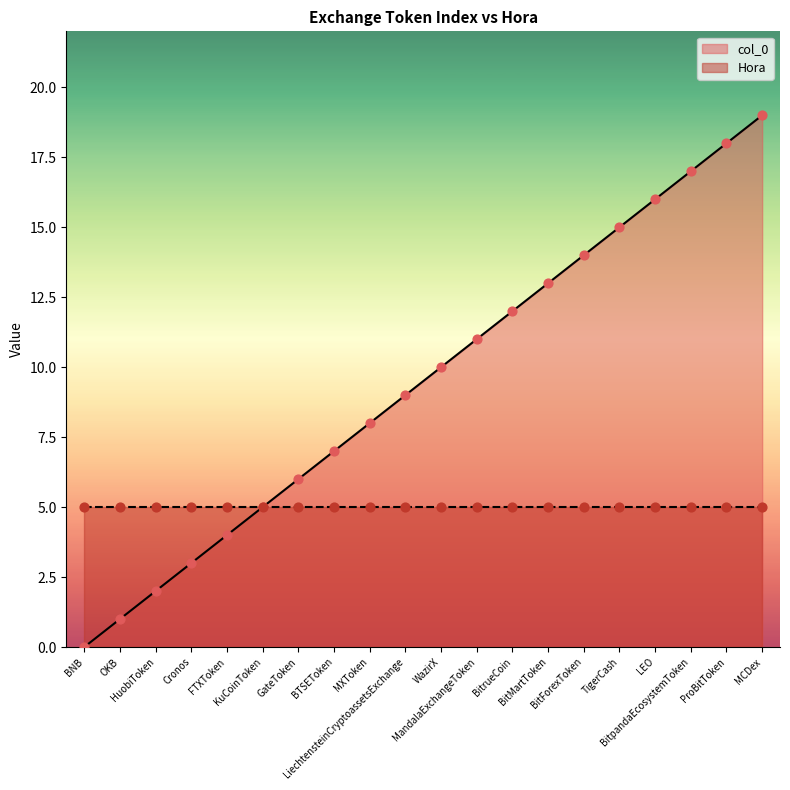

Between BitpandaEcosystemToken and KuCoinToken, which is larger?

BitpandaEcosystemToken